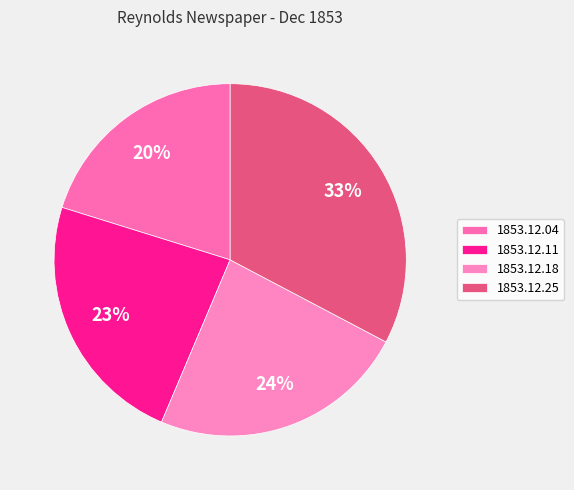

How many segments does this pie chart have?

4